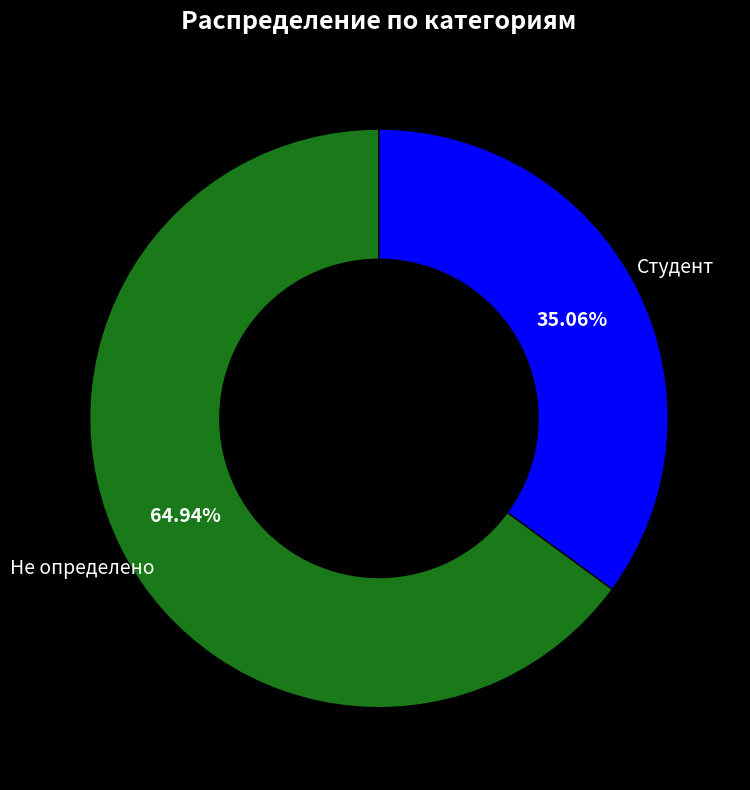

Which category has the smallest portion of the pie?

Студент